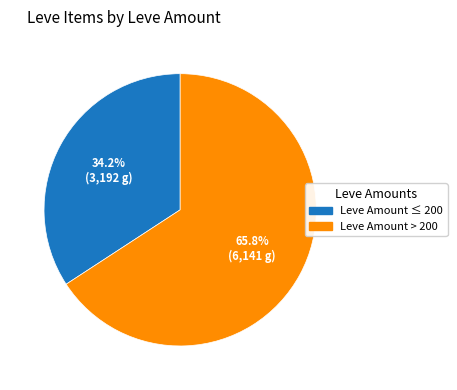

What is the total percentage of Leve Amount ≤ 200 and Leve Amount > 200?

100.0%